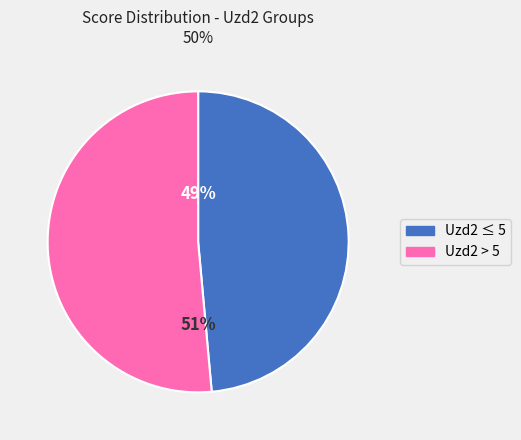

To the nearest percent, what is the average slice percentage?

50%